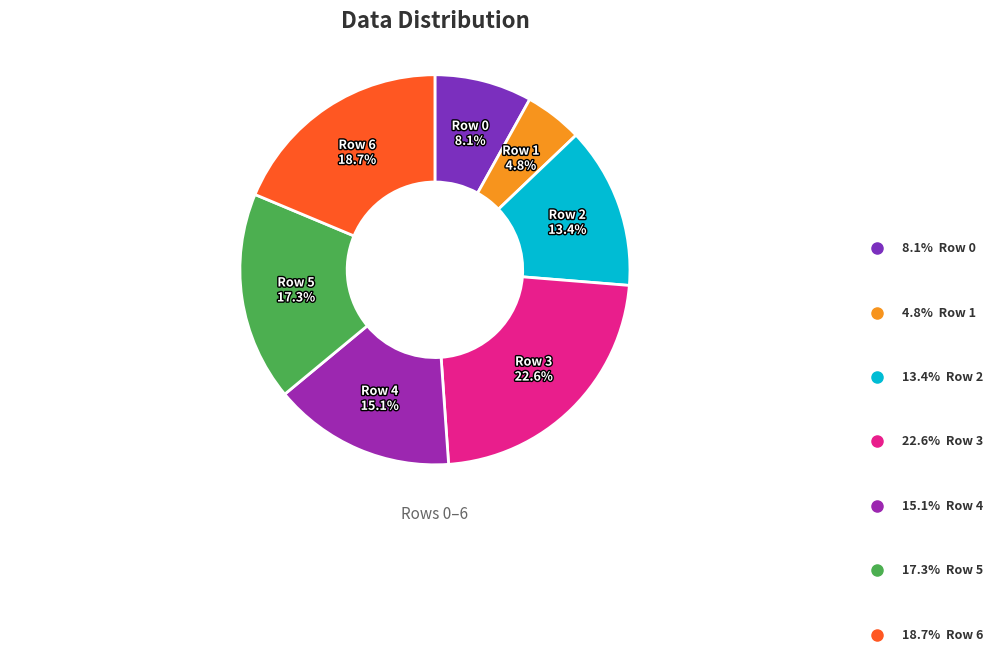

Is there any slice that represents more than half of the pie?

No